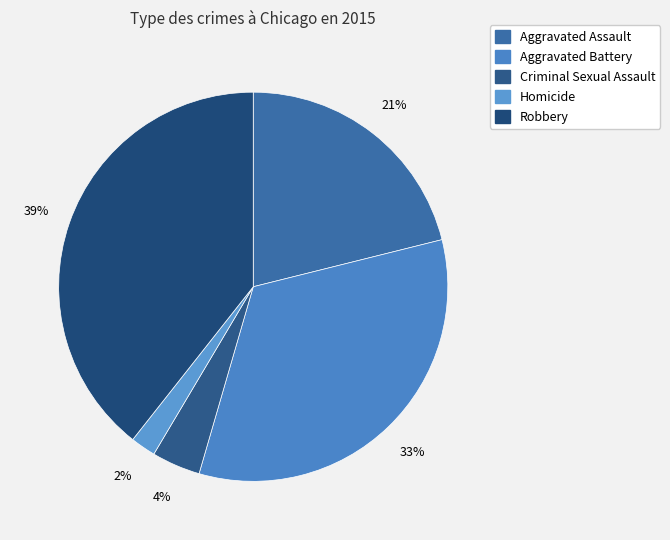

To the nearest percent, what portion does Homicide represent?

2%